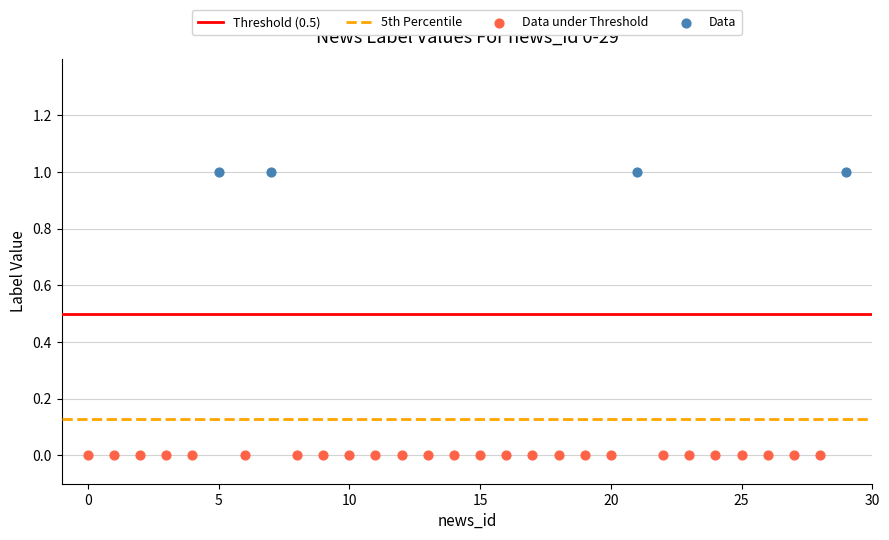

Which series contains the lowest Y value?

Data under Threshold